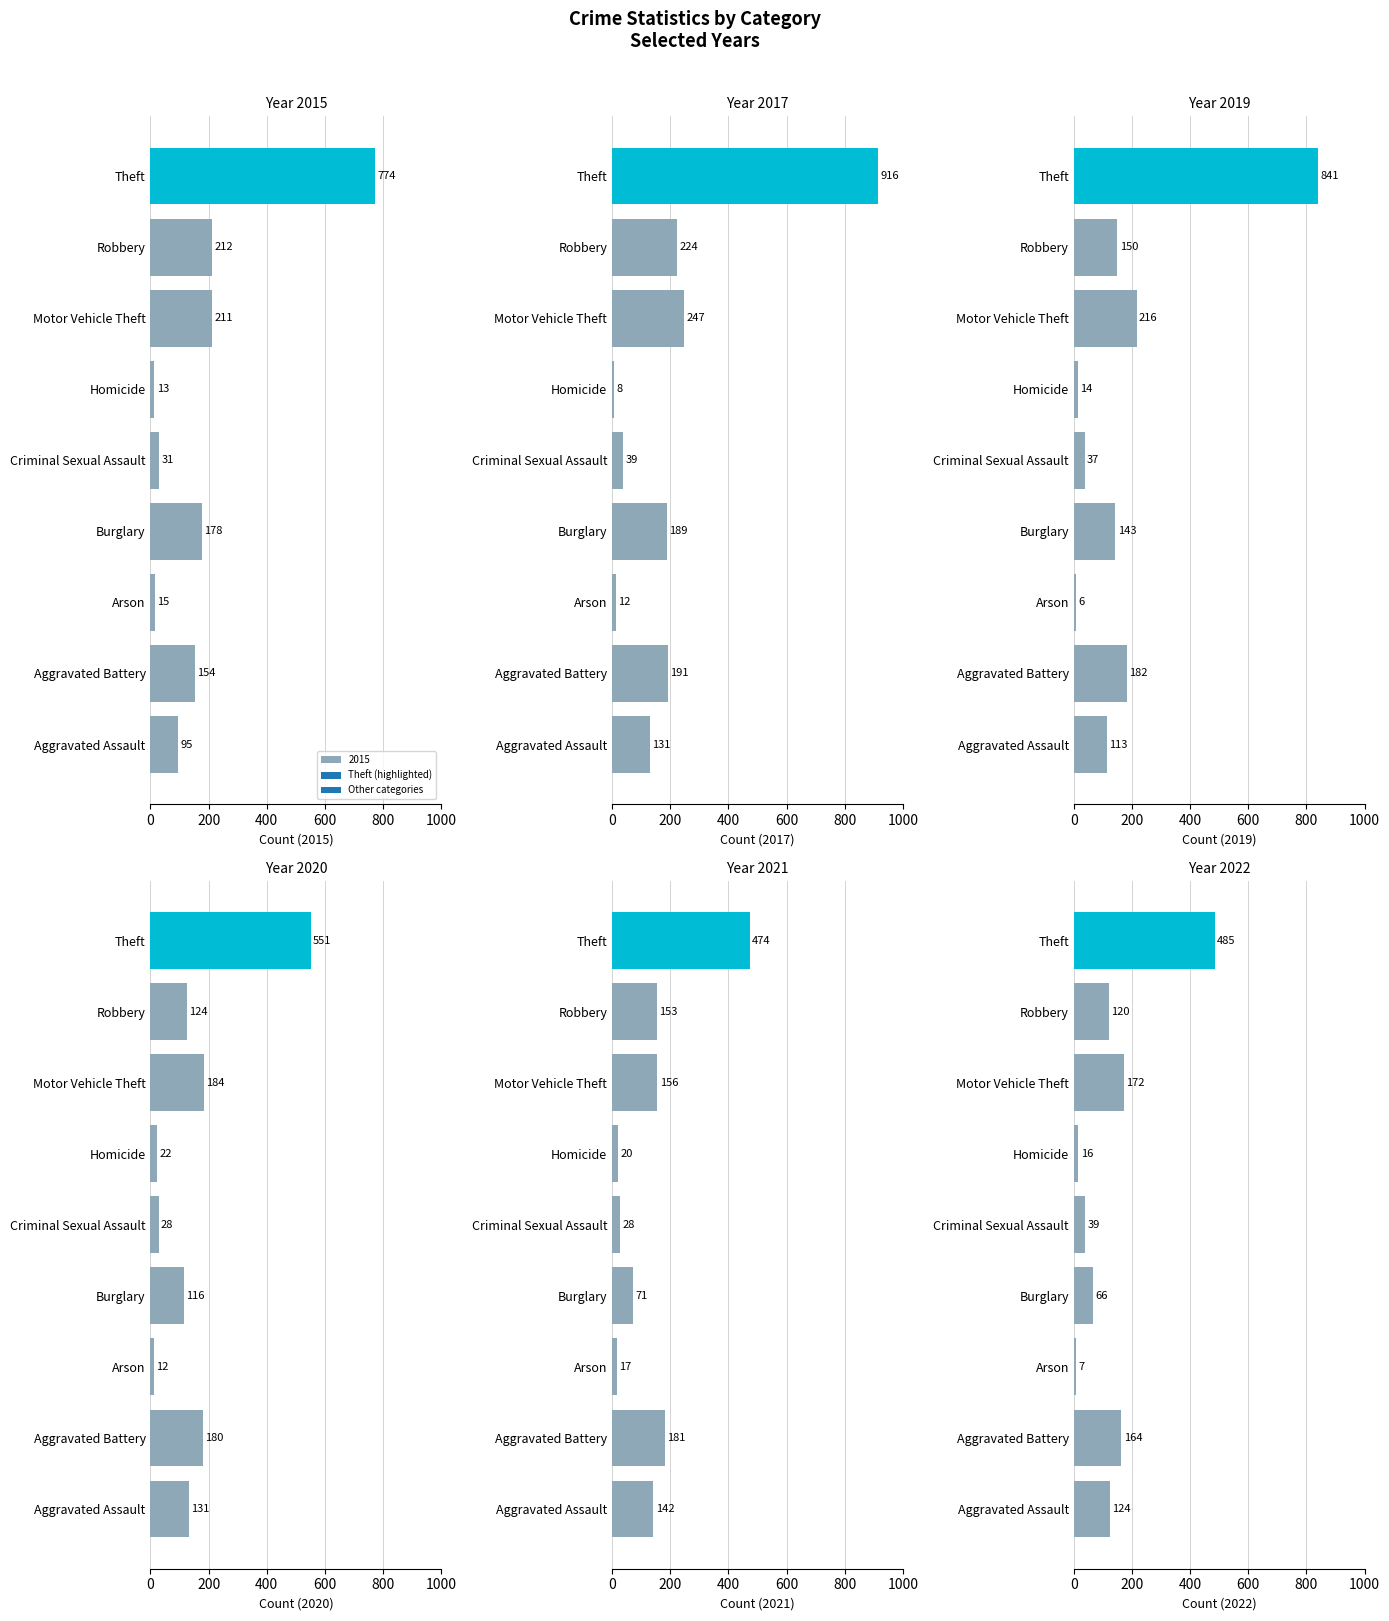

Which series has the widest spread of values?

2017